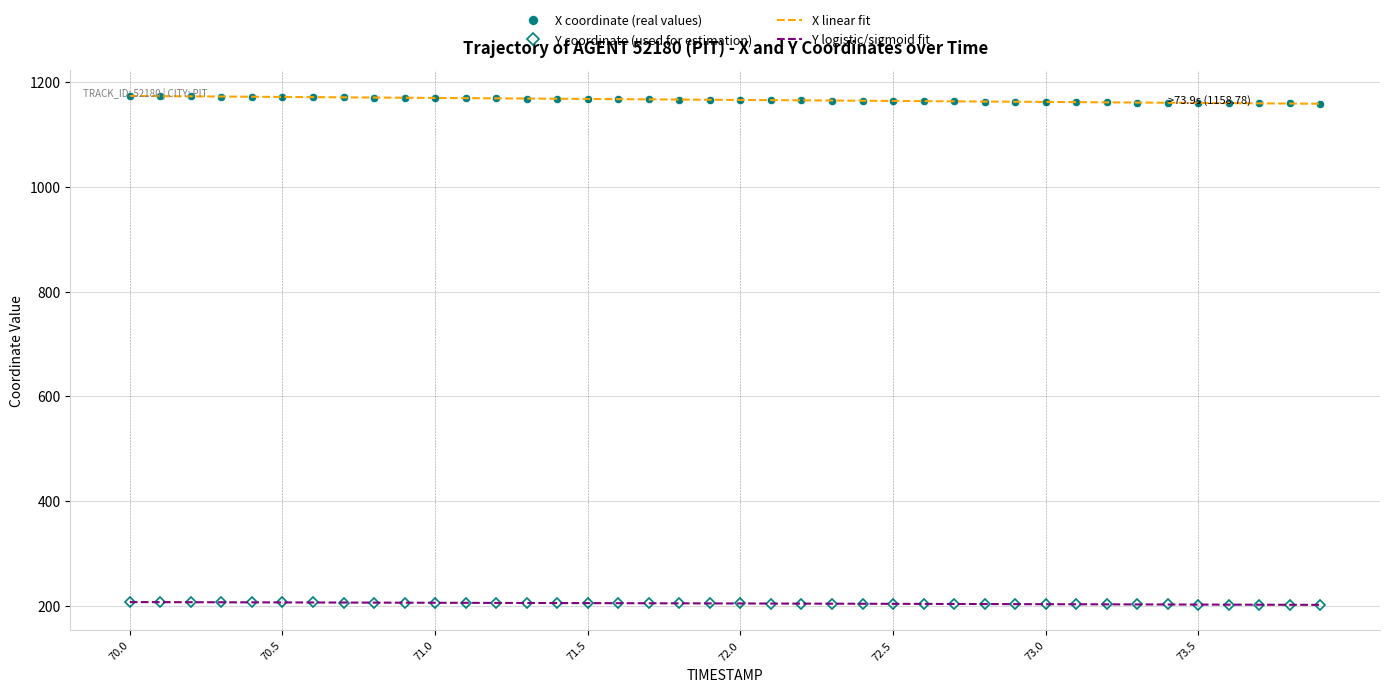

What is the average value of the Y logistic/sigmoid fit series?

204.4